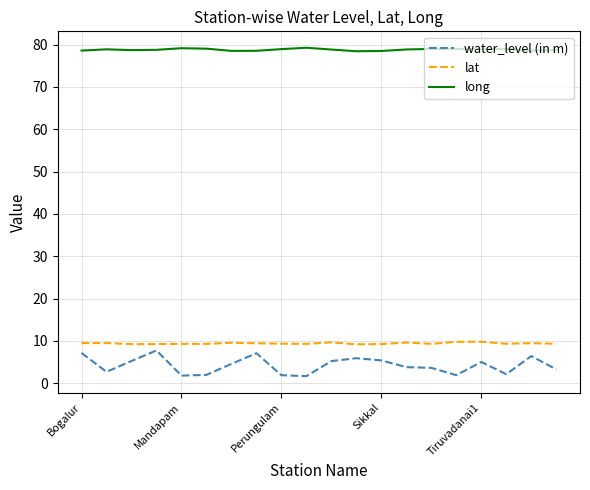

True or false: lat and long cross at least once.

False